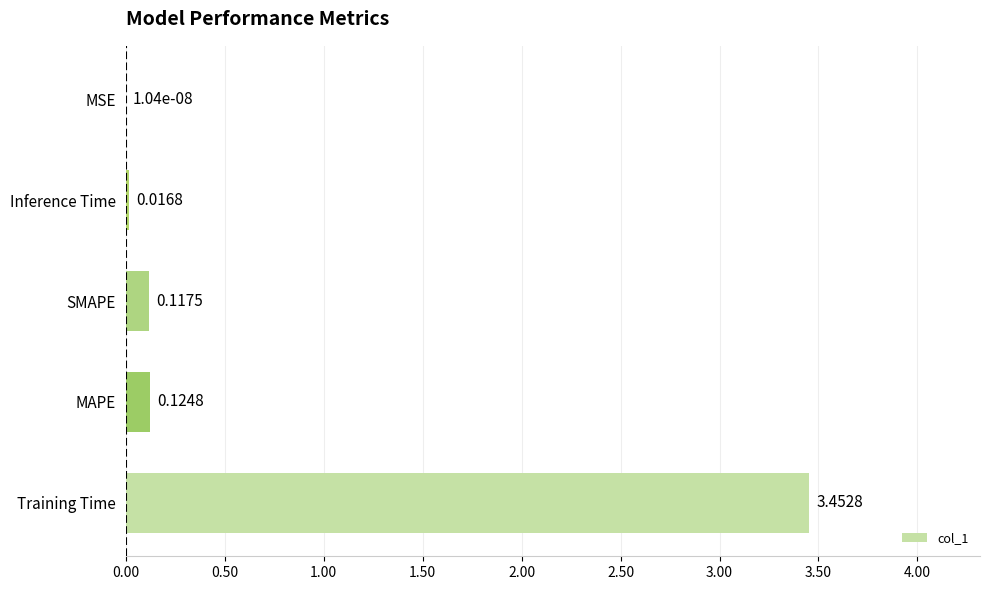

What is the sum of all values?

3.7